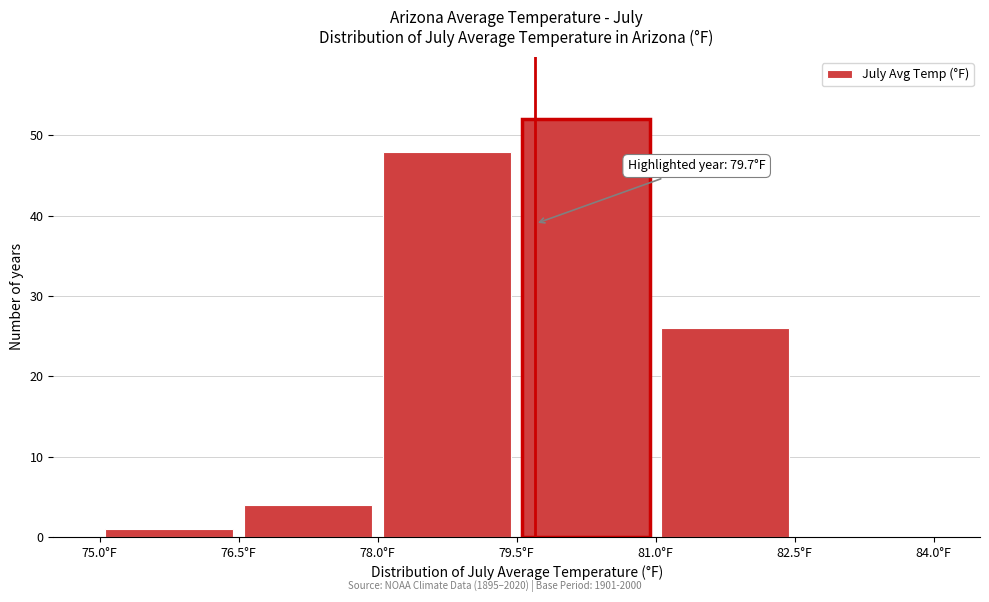

Which range on the x-axis has the tallest bar?

79.5 to 81.0